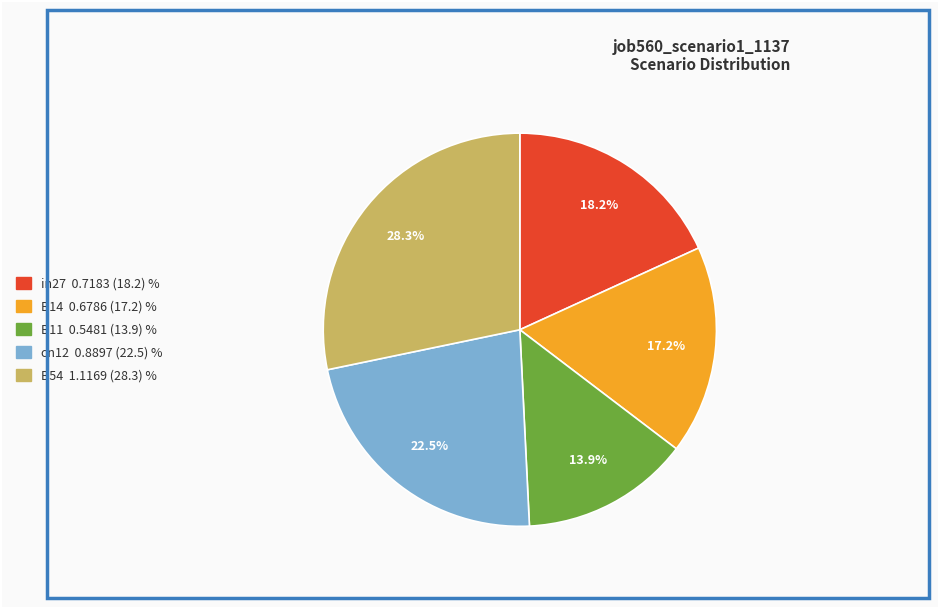

To the nearest percent, what is the average slice percentage?

20%